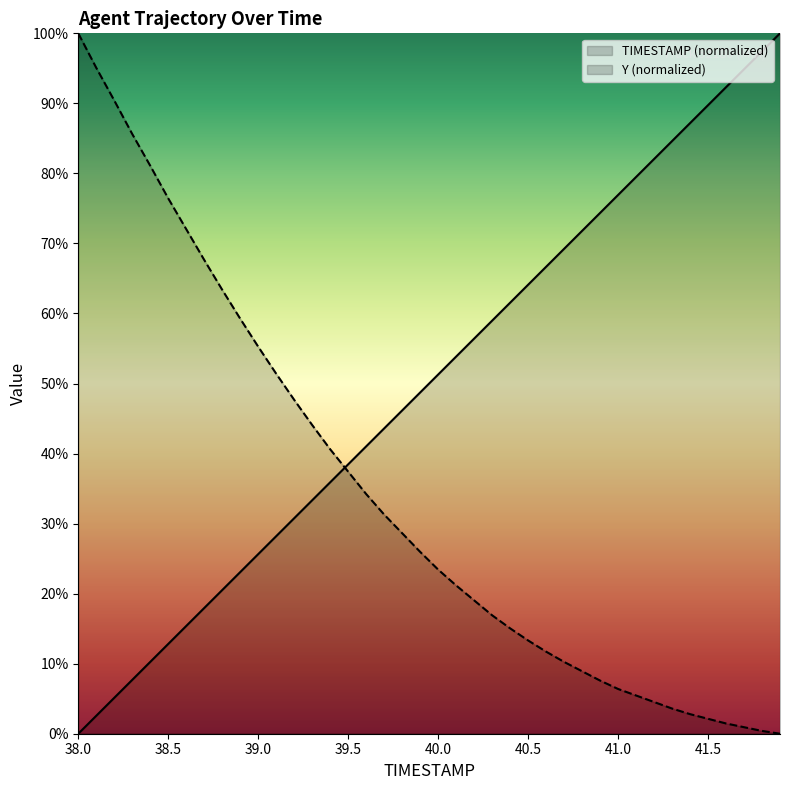

How many lines are shown in the chart?

2